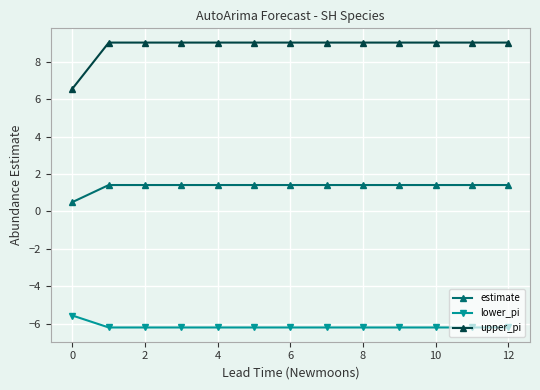

How many lines are shown in the chart?

3